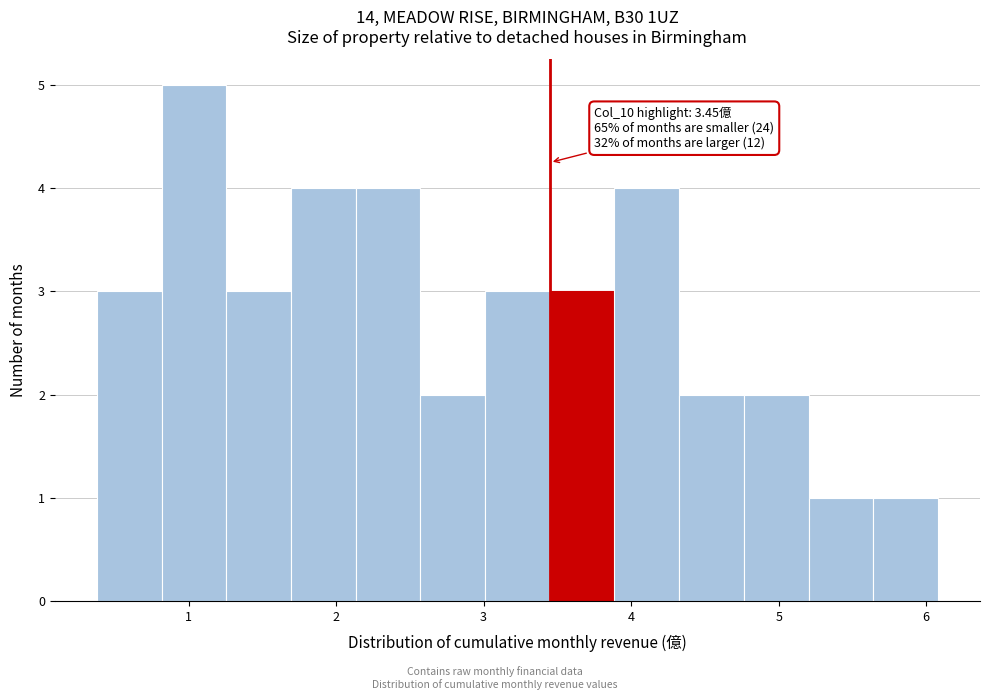

Which range on the x-axis has the tallest bar?

0.8 to 1.3